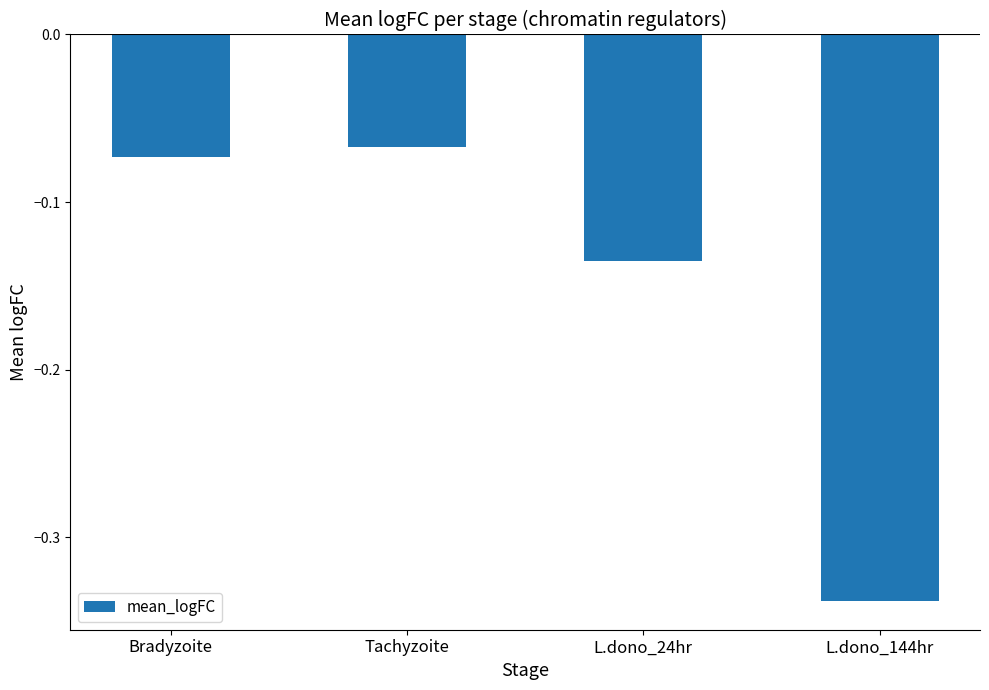

Is it true that the value at Tachyzoite is -0.0?

False